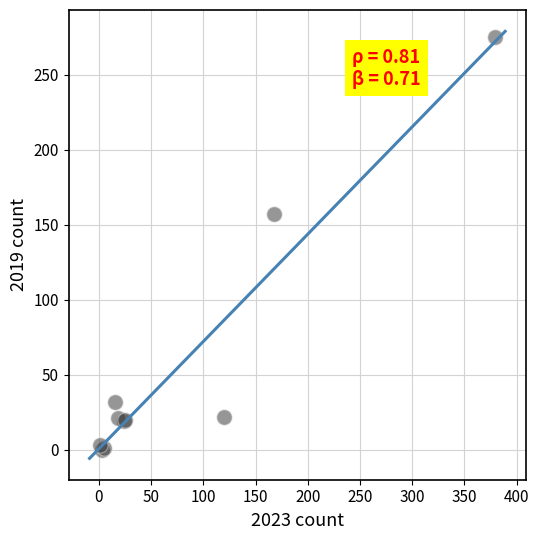

What Y value in the scatter plot is closest to 137?

157